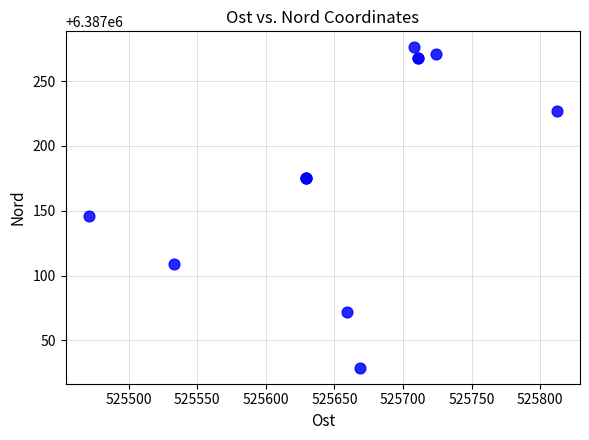

What Y value in the scatter plot is closest to 6387152?

6387146